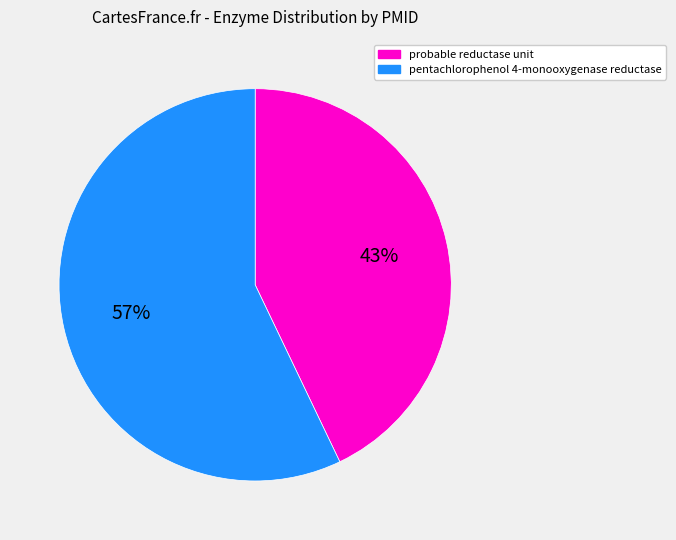

Count the number of slices in the pie.

2